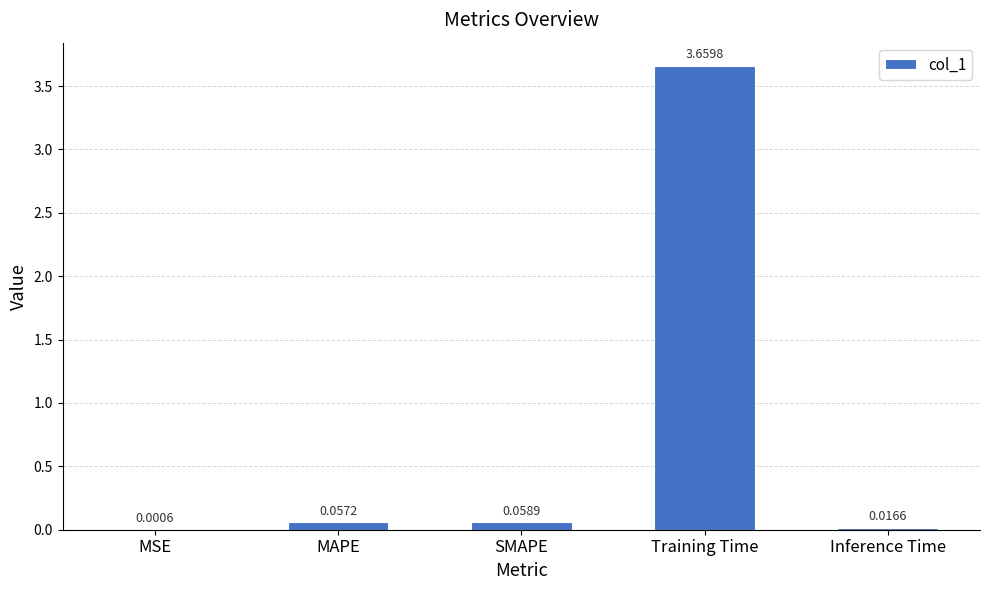

At which label is the value closest to 1?

SMAPE